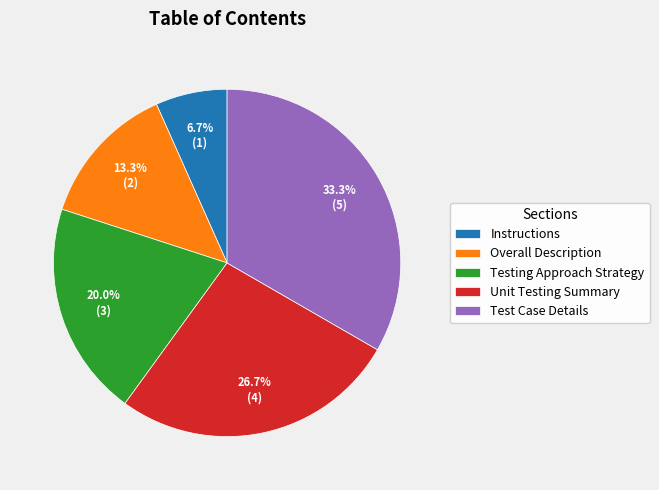

To the nearest percent, what percentage of the pie is Unit Testing Summary?

27%